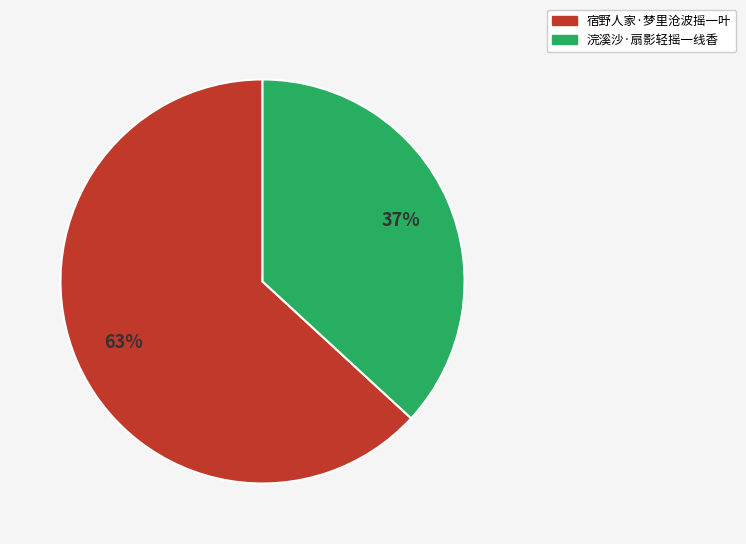

Between 浣溪沙·扇影轻摇一线香 and 宿野人家·梦里沧波摇一叶, which is larger?

宿野人家·梦里沧波摇一叶